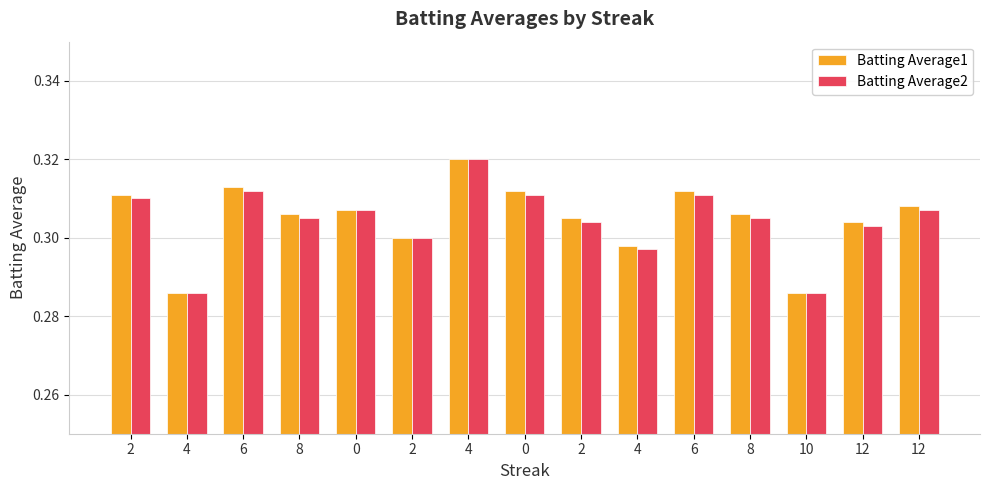

At how many categories does at least one series exceed 0?

15